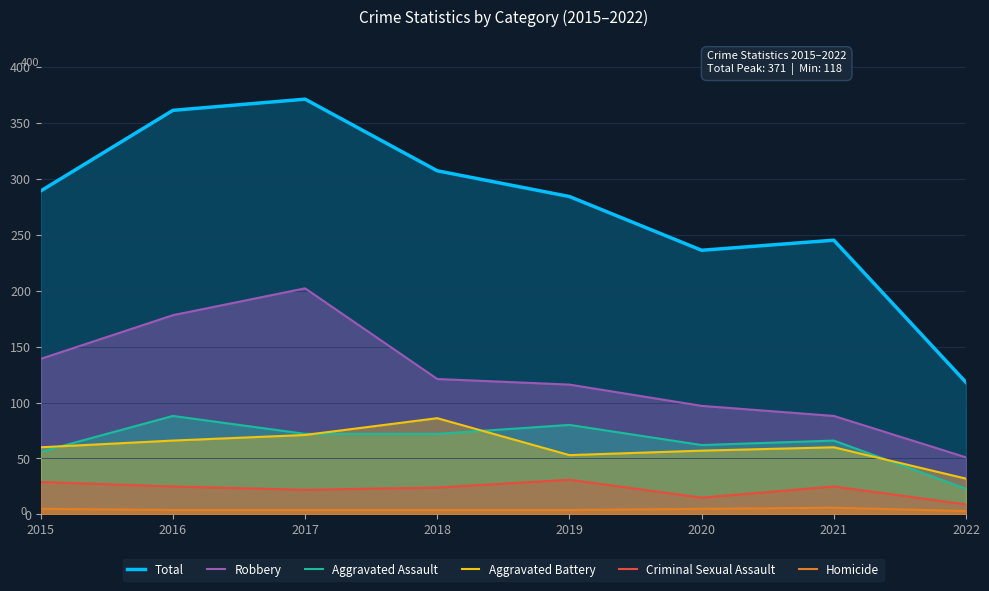

Where is Aggravated Assault nearest to the value 55?

2015